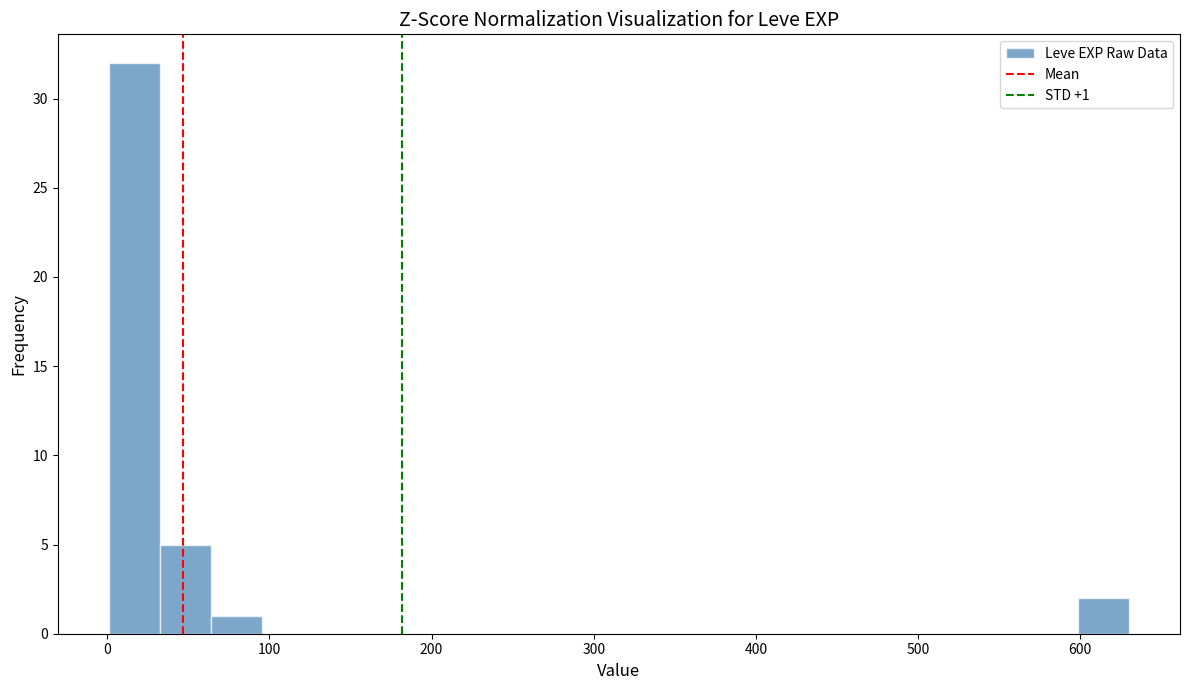

Around what value on the x-axis is the tallest bar? Give the approximate position of its centre, as read against the axis.

20